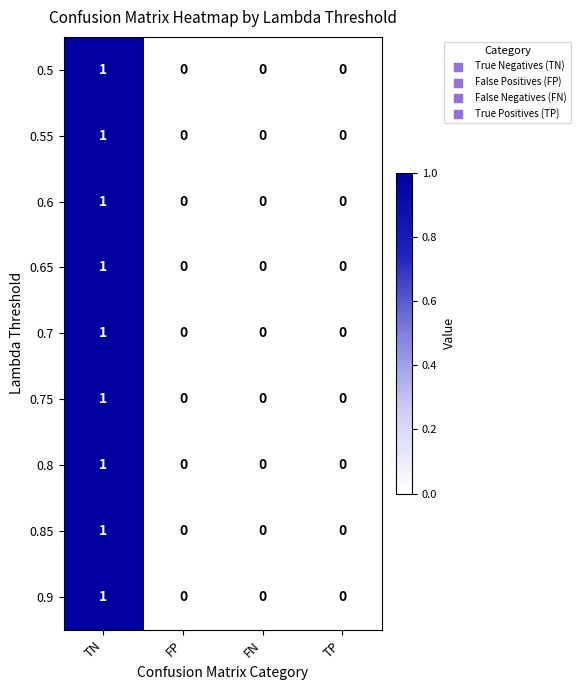

The 0.8 series shows 0 at TP. True or false?

True